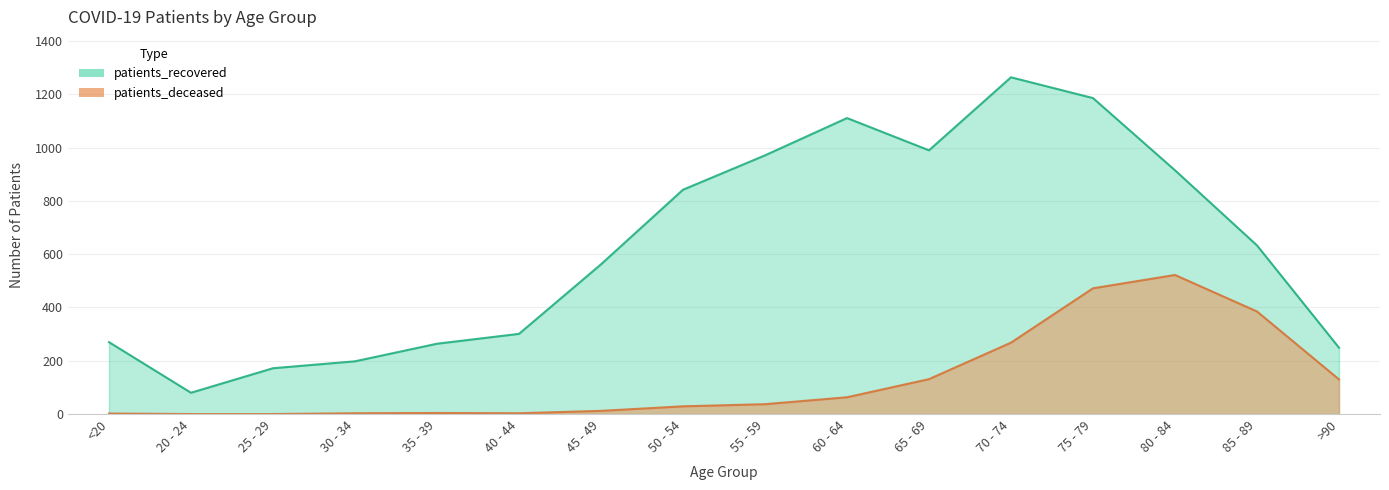

At which category is the sum across all series the highest?

75 - 79